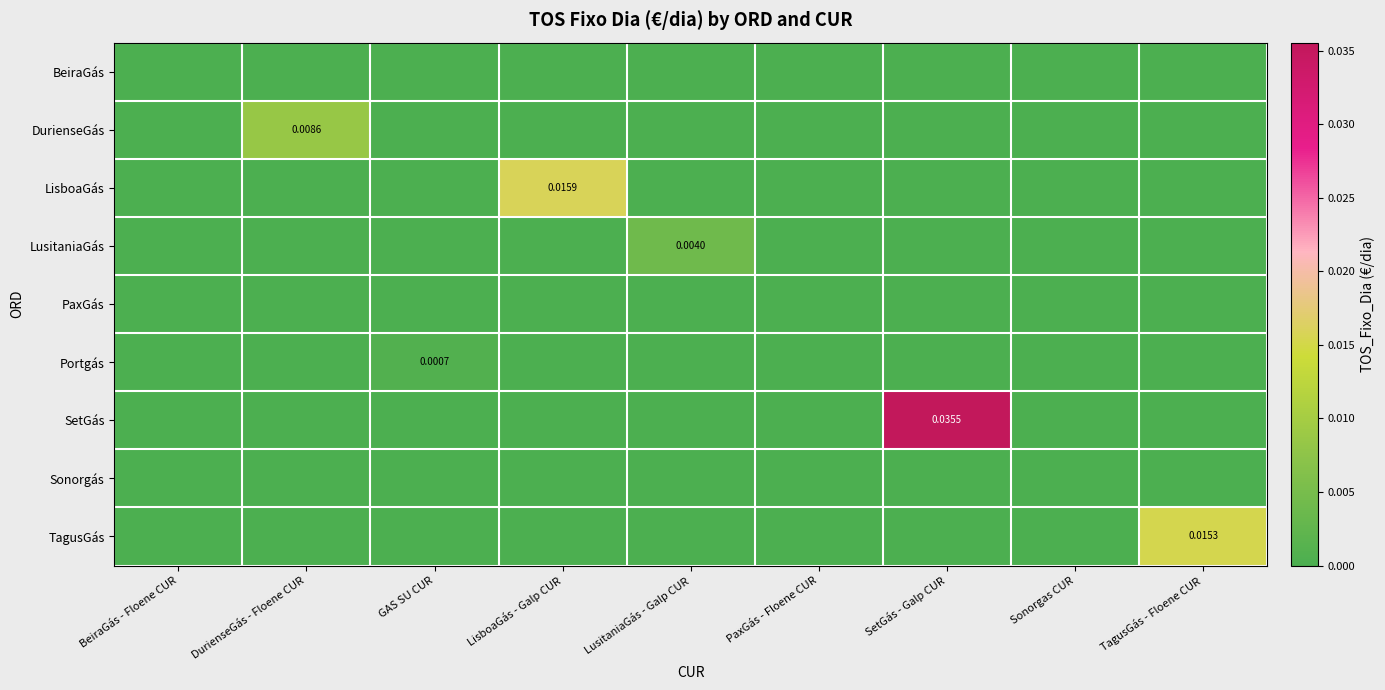

List the series in order of their peak value, highest first.

SetGás, LisboaGás, TagusGás, DurienseGás, LusitaniaGás, Portgás, BeiraGás, PaxGás, Sonorgás